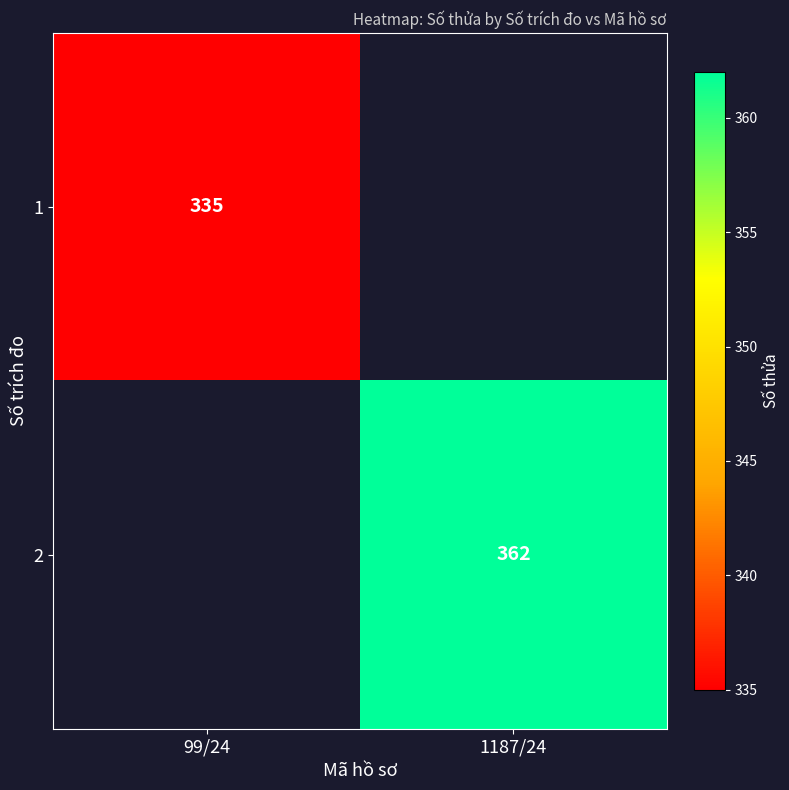

Is the value of 2 at 1187/24 greater than the value of 1 at 99/24?

Yes